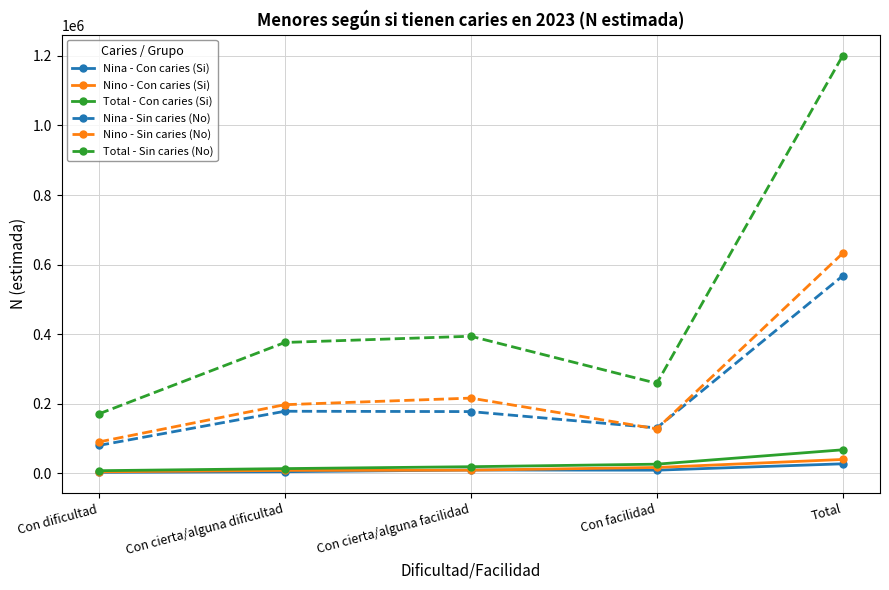

Is it true that Nina - Sin caries (No) equals 197837 at Con facilidad?

False